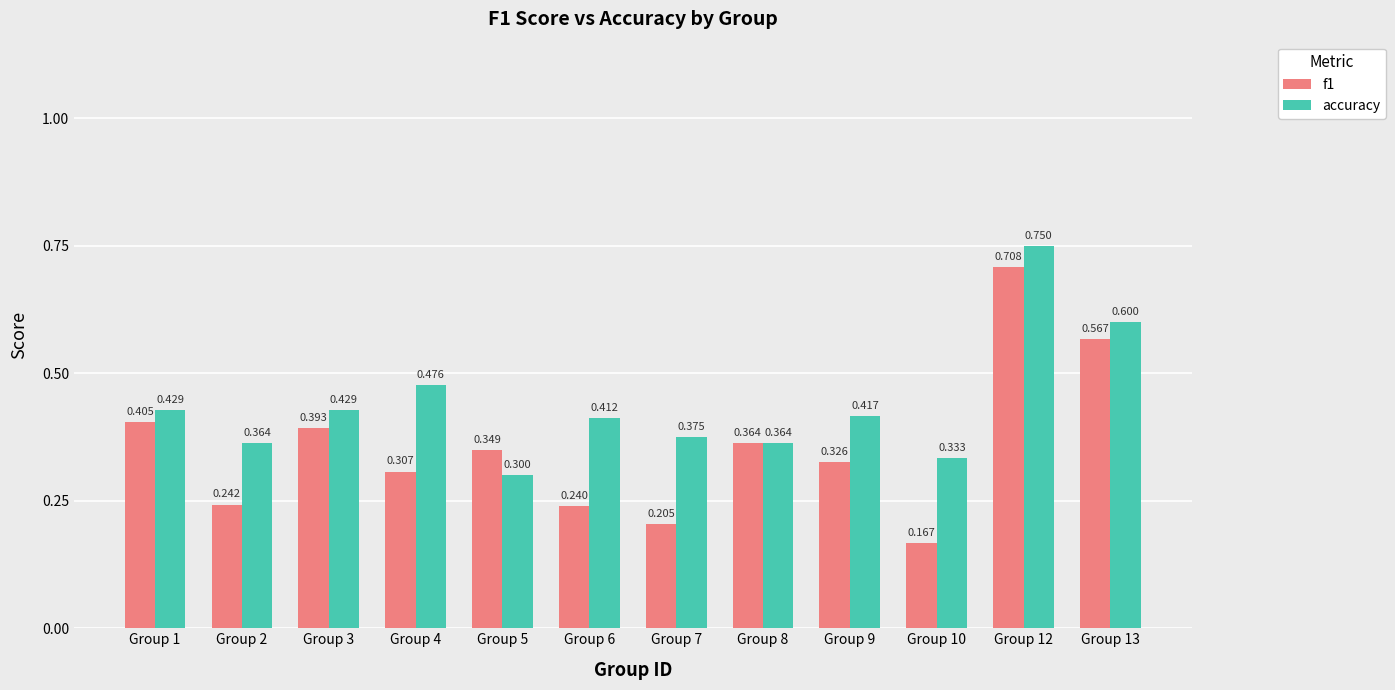

How many bars are there in total?

24